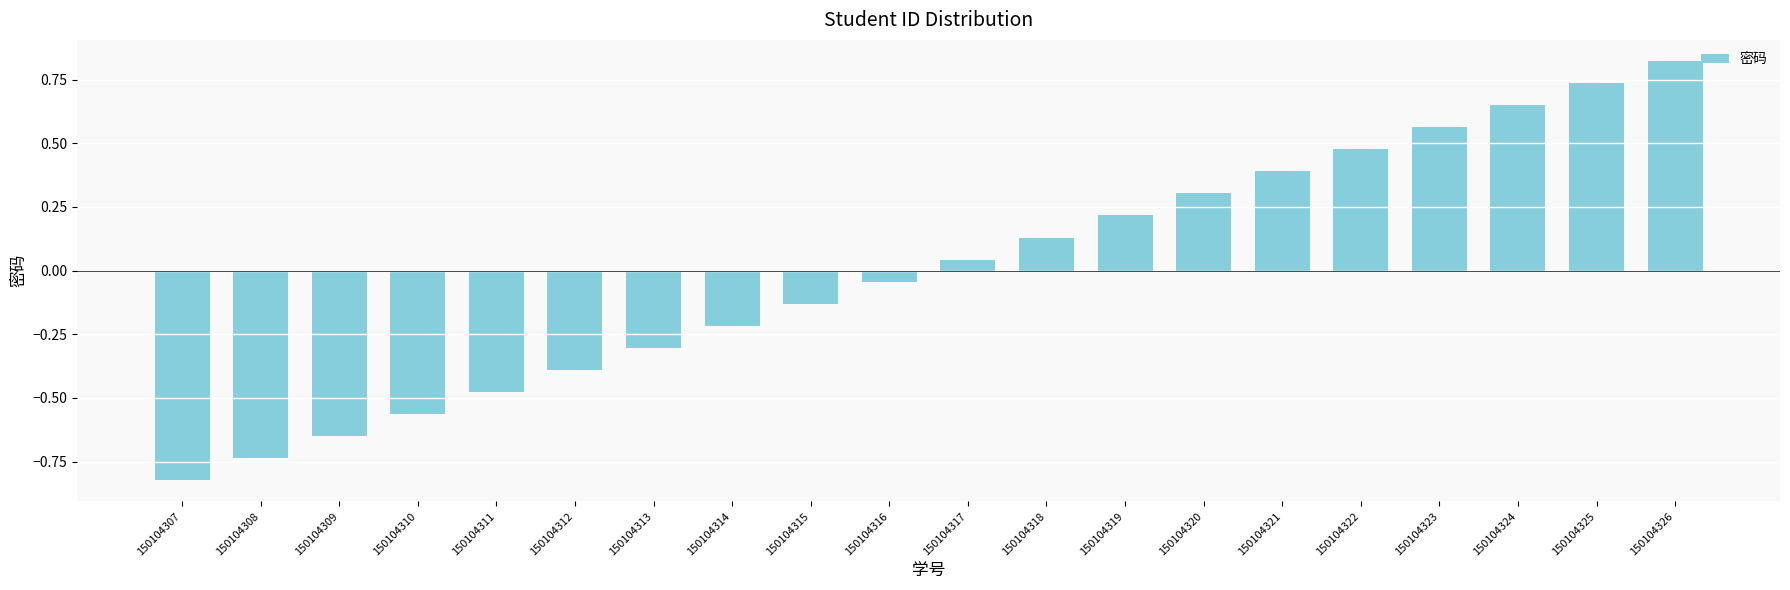

Rank the categories by value from lowest to highest.

150104307, 150104308, 150104309, 150104310, 150104311, 150104312, 150104313, 150104314, 150104315, 150104316, 150104317, 150104318, 150104319, 150104320, 150104321, 150104322, 150104323, 150104324, 150104325, 150104326